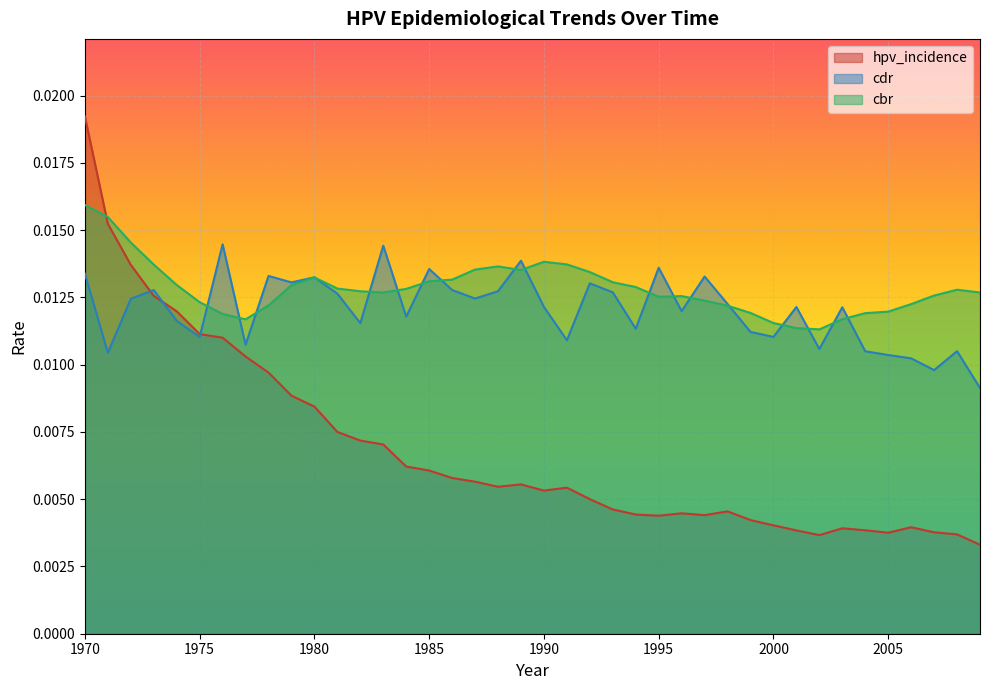

Does the chart display data point markers on the line(s)?

No